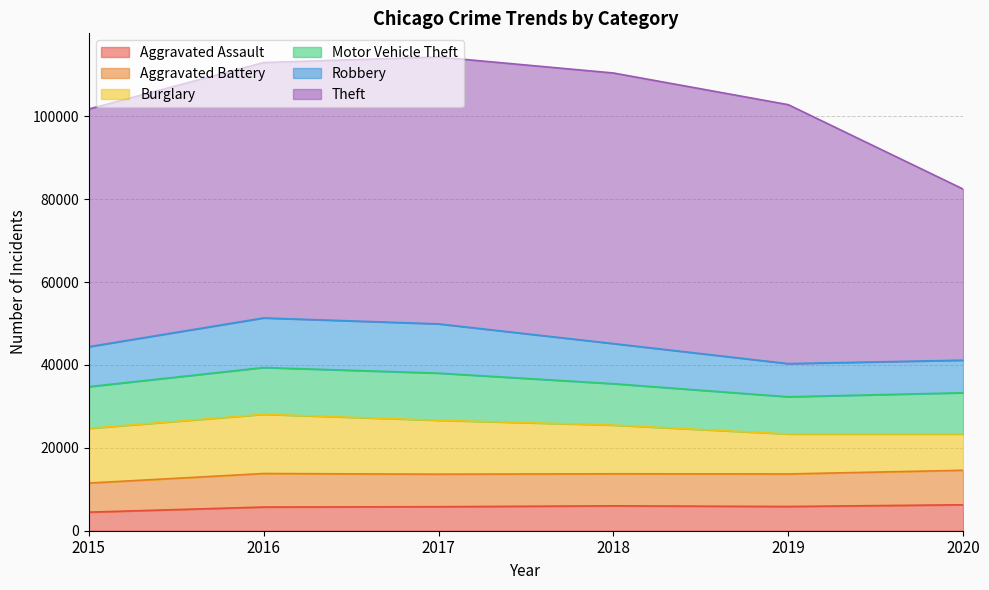

How many times do Motor Vehicle Theft and Robbery cross each other?

2